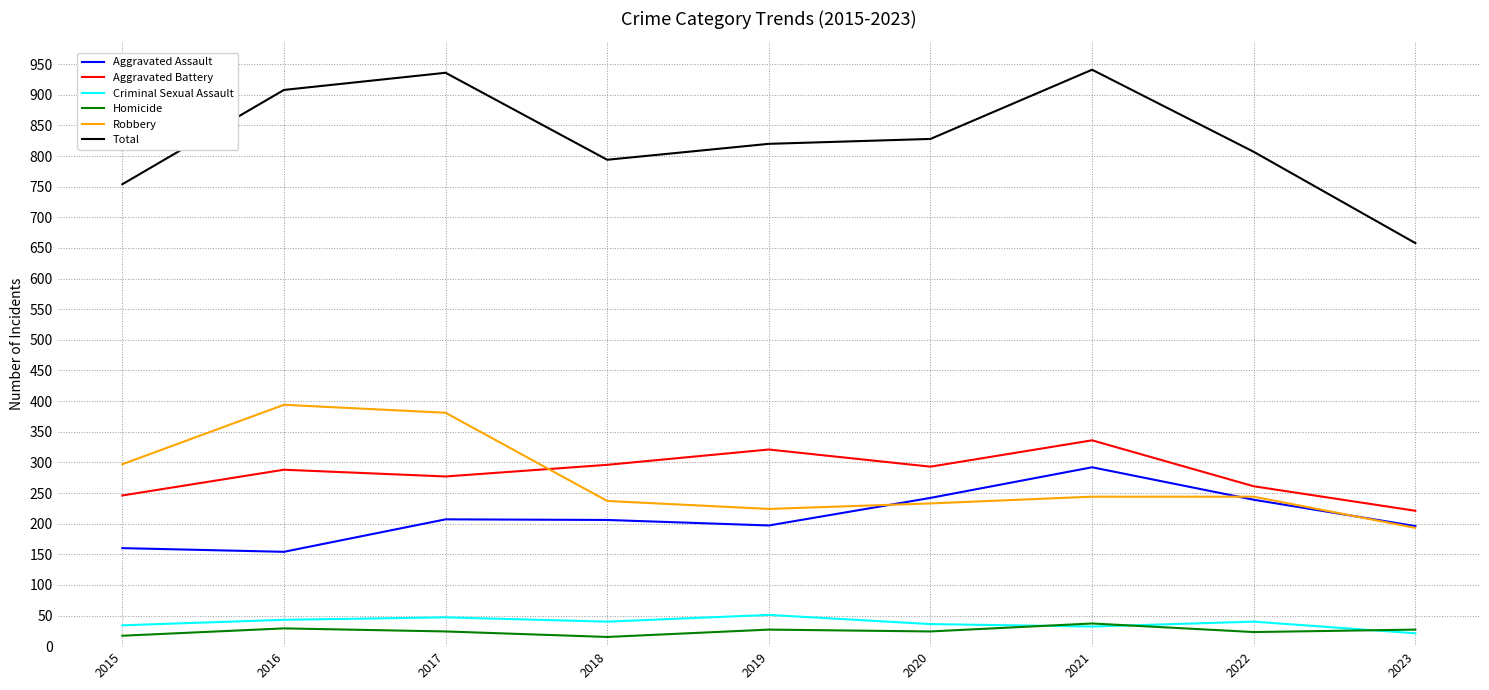

True or false: Aggravated Battery and Robbery cross at least once.

True